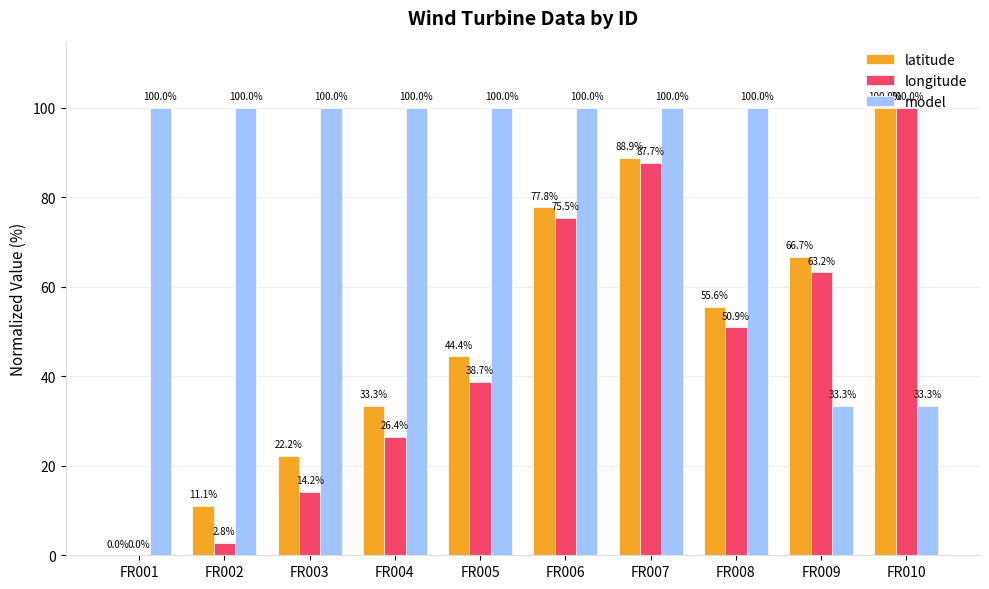

Is it true that latitude equals 17.5 at FR004?

False